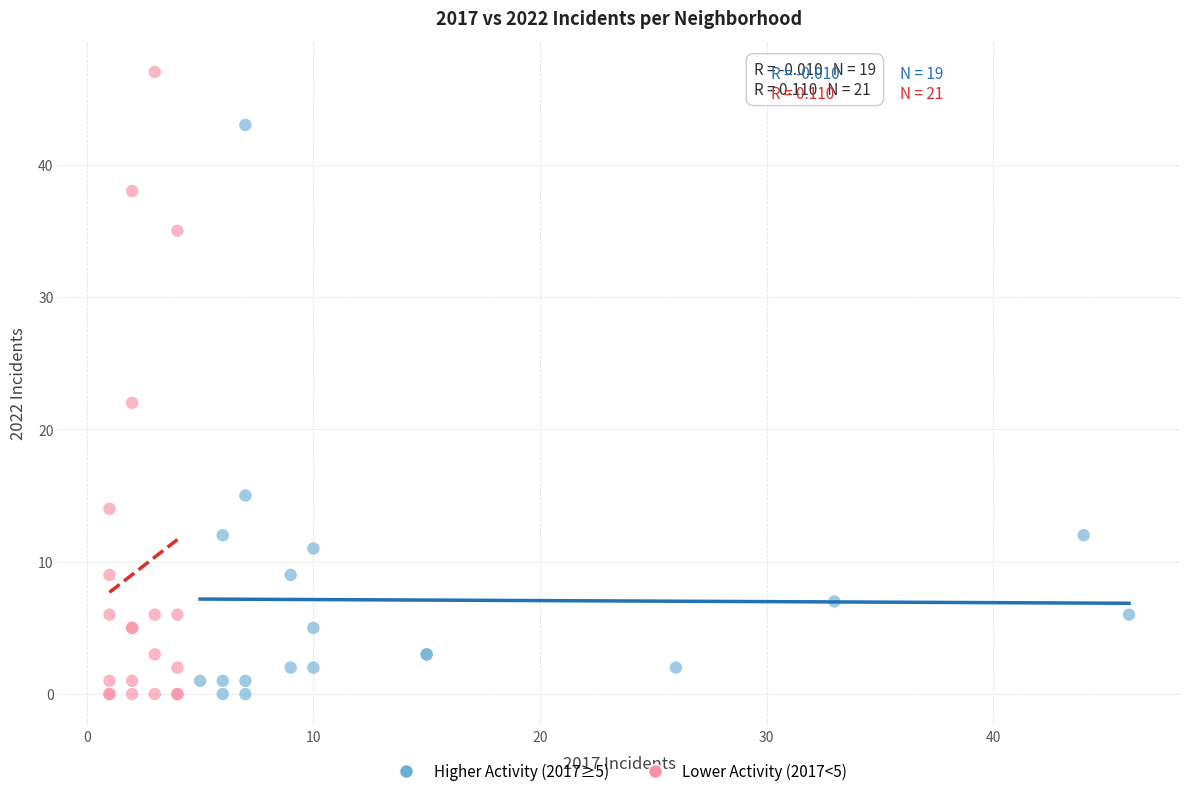

Which series contains the highest Y value?

Lower Activity (2017<5)